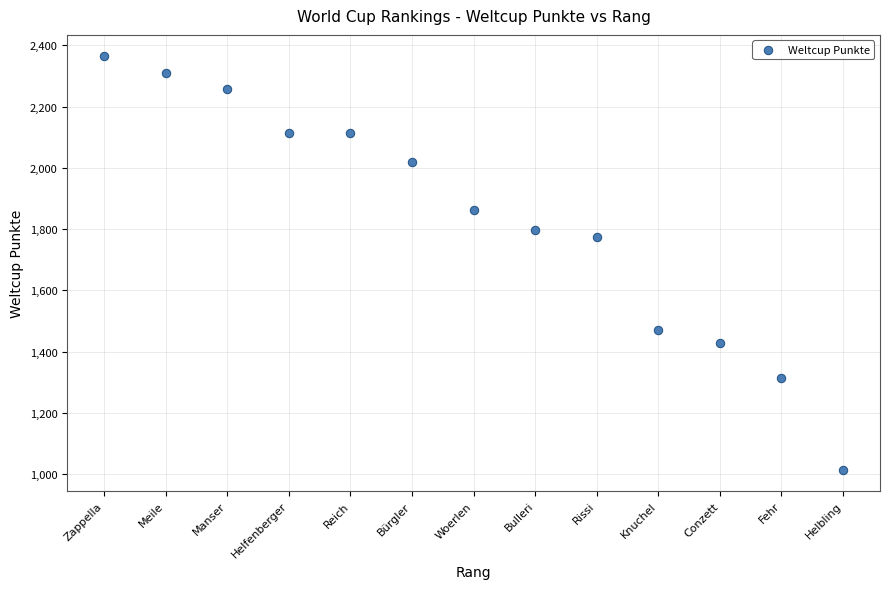

What is the range of X values (max minus min)?

12